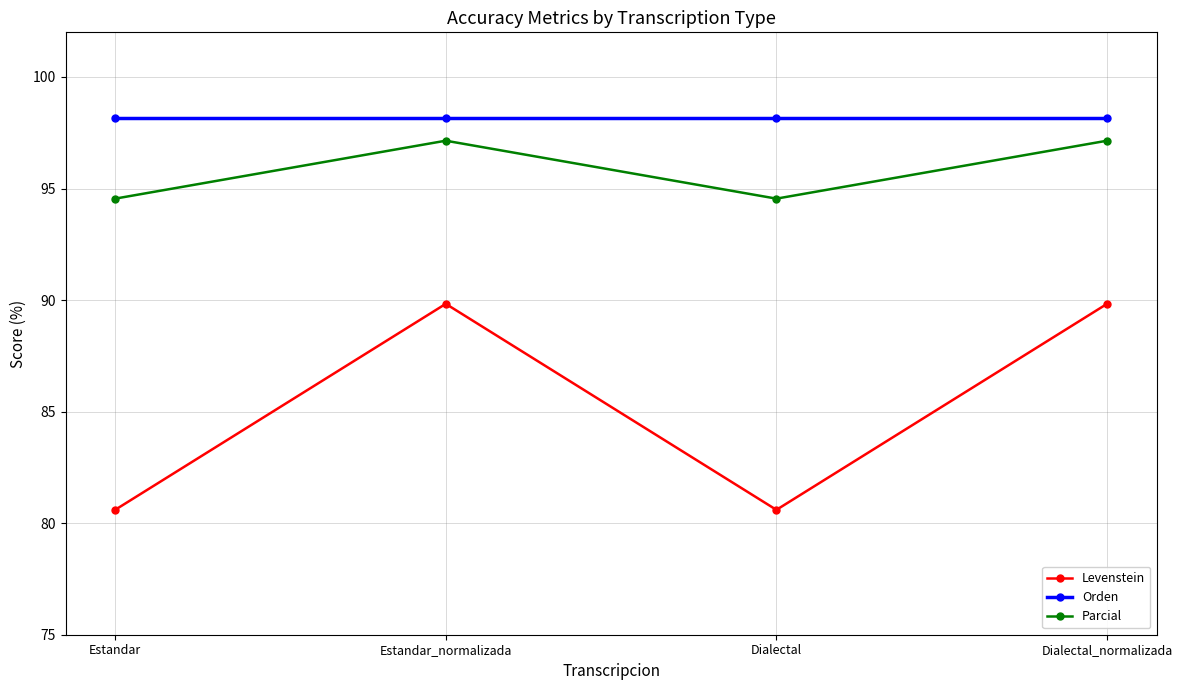

Is the value of Orden at Estandar_normalizada greater than the value of Levenstein at Dialectal?

Yes